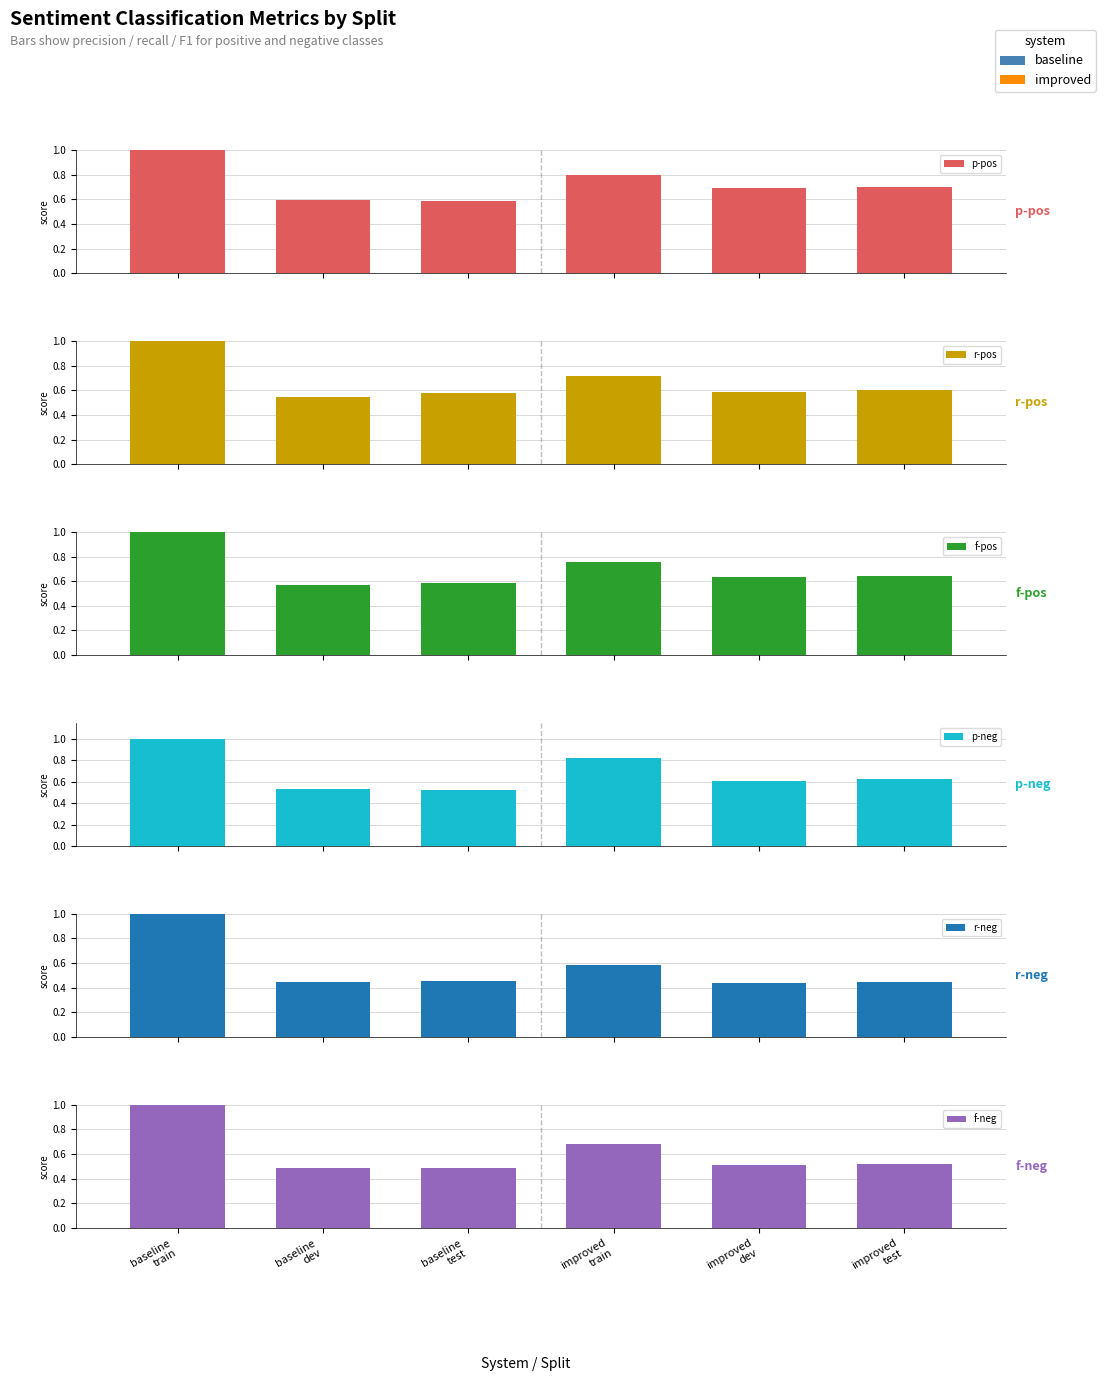

At which label does f-pos reach its peak?

baseline
train